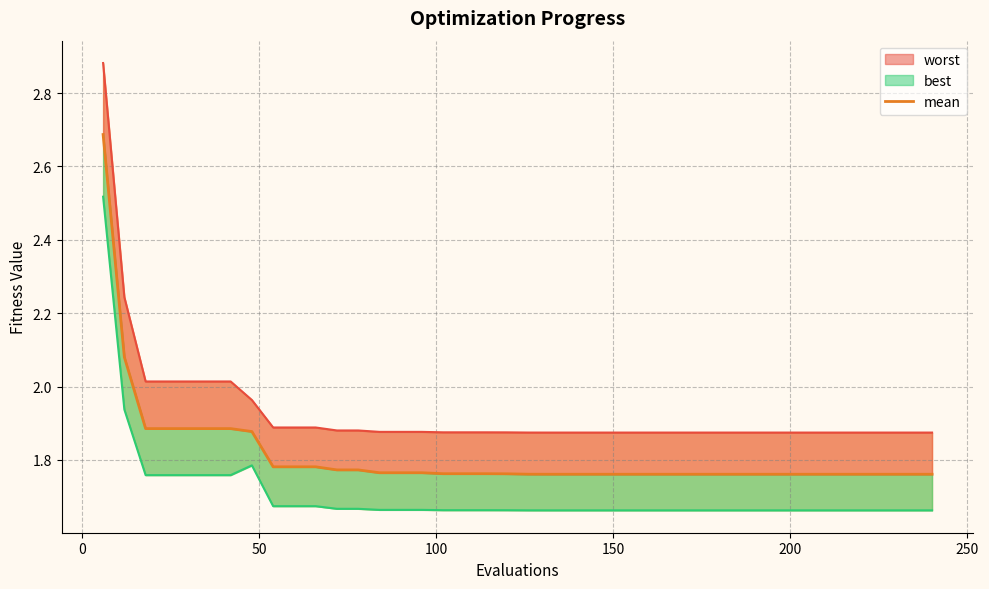

Does the chart have visible grid lines?

Yes